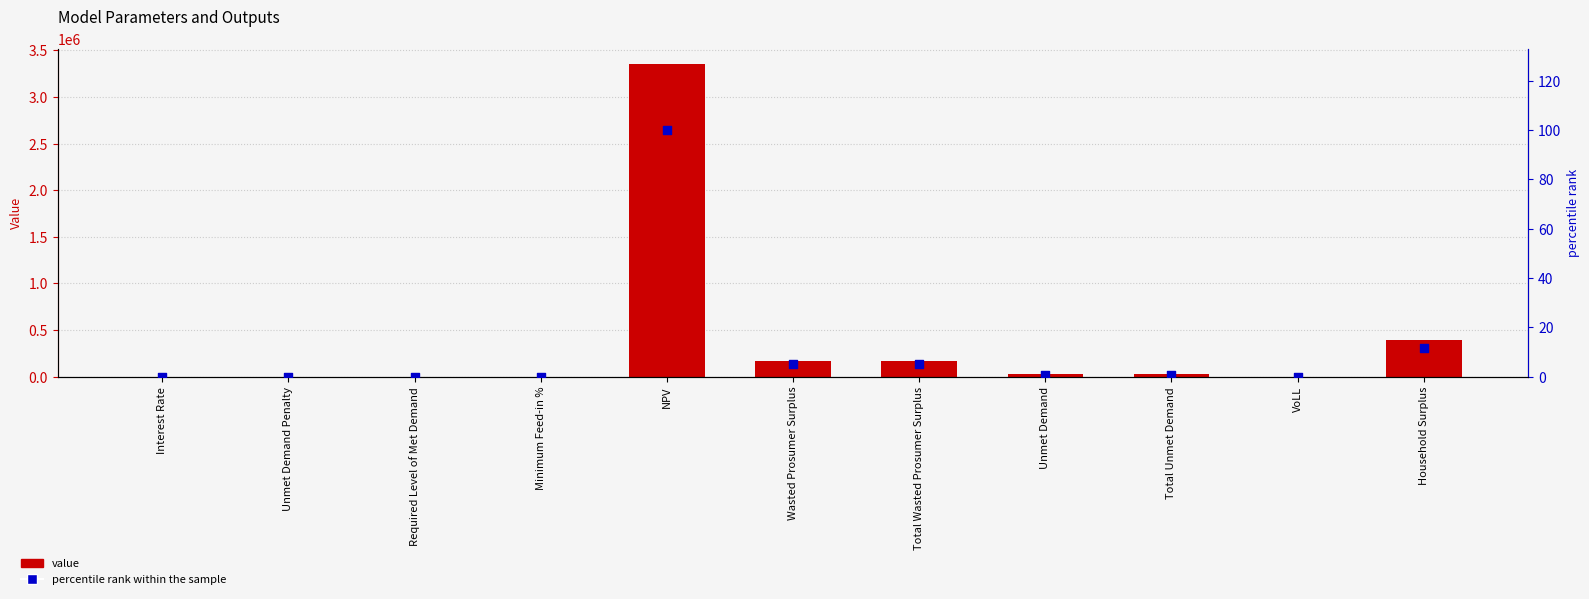

Which series reaches the minimum Y coordinate?

value